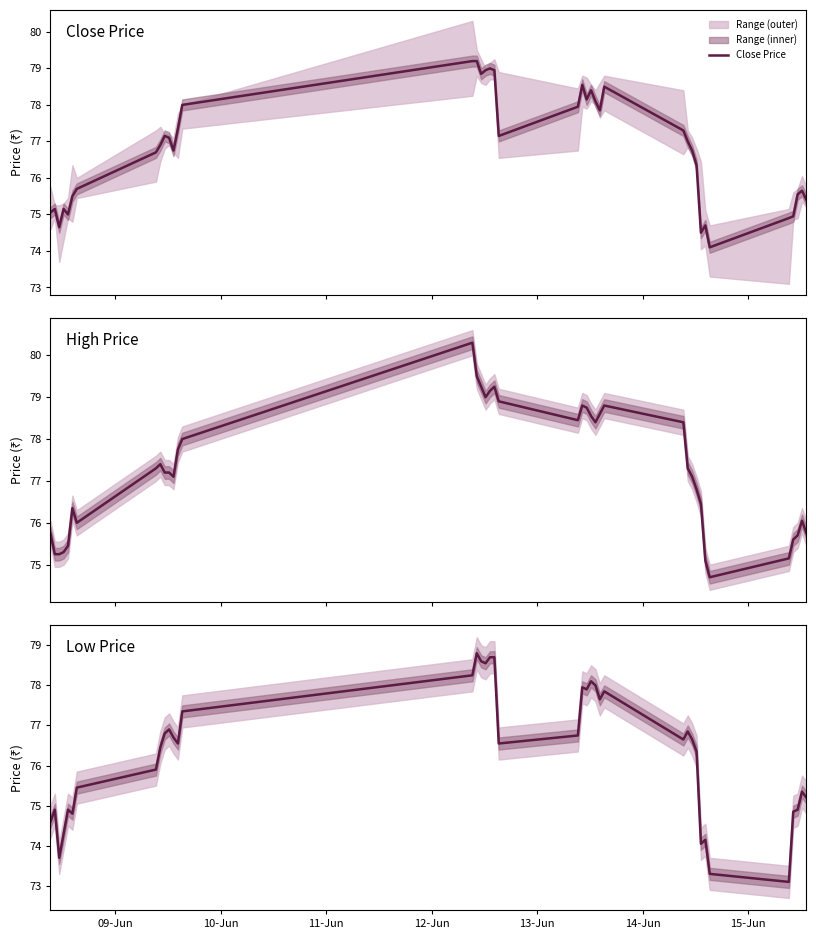

What is the highest value of the Close Price series?

79.2